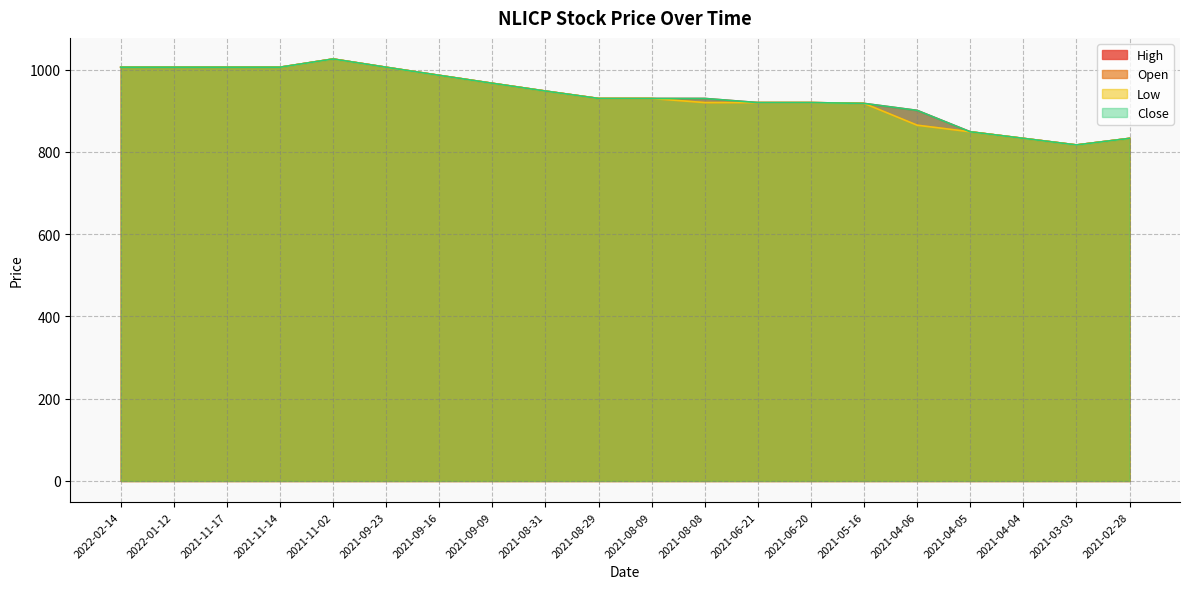

True or false: Open and Low intersect in this chart.

False